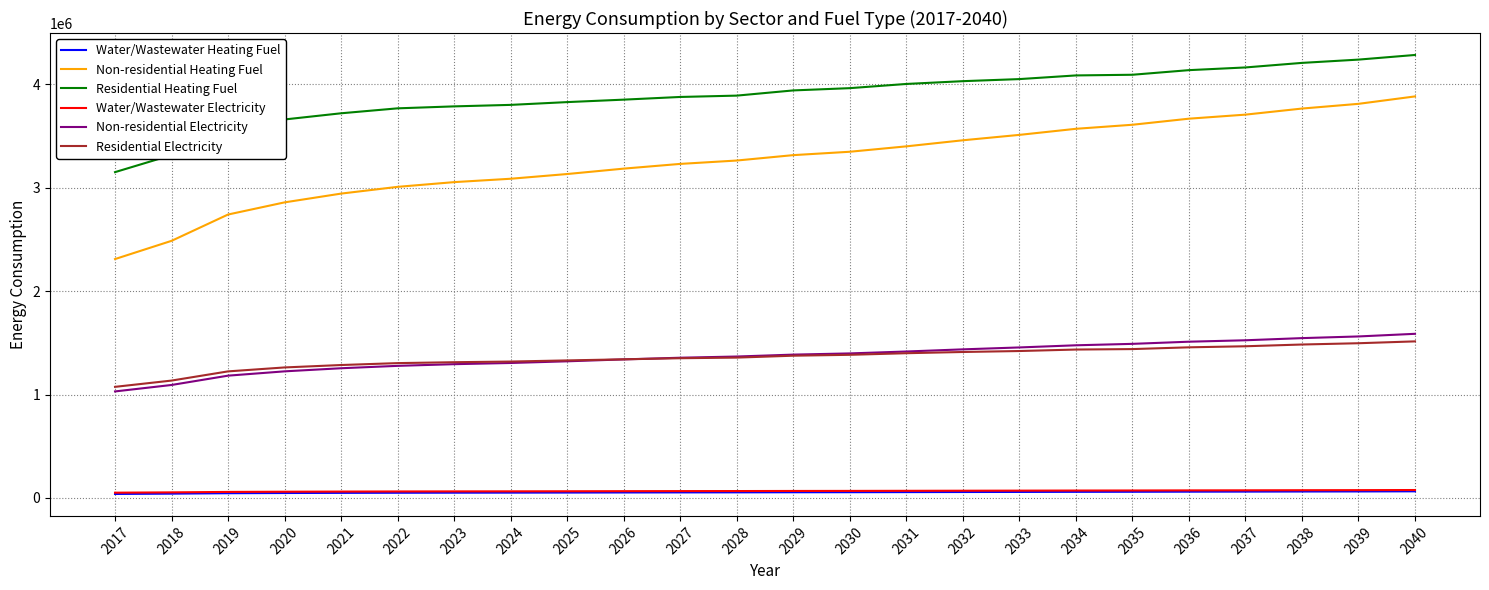

Which series changed the most between 2019 and 2028?

Non-residential Heating Fuel